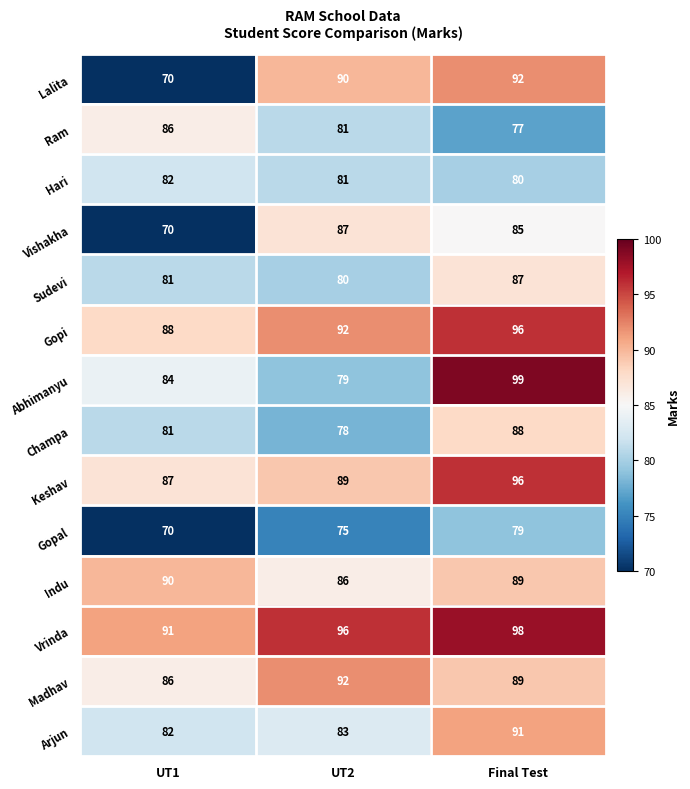

What is the difference between the maximum and minimum values in the Arjun series?

9